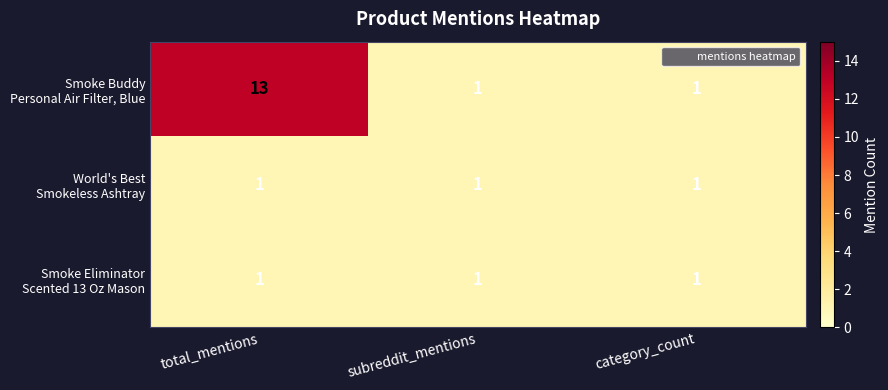

Which label corresponds to the largest value in the chart?

total_mentions